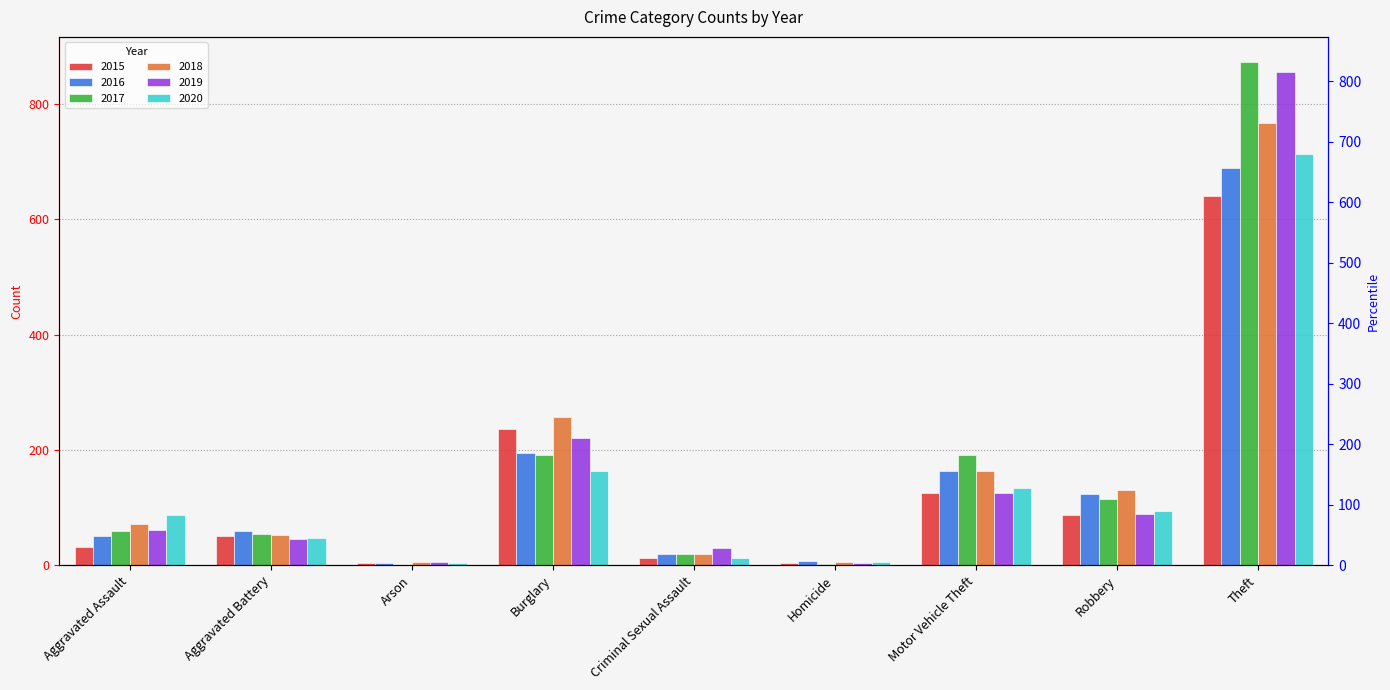

At which category is the sum across all series the highest?

Theft